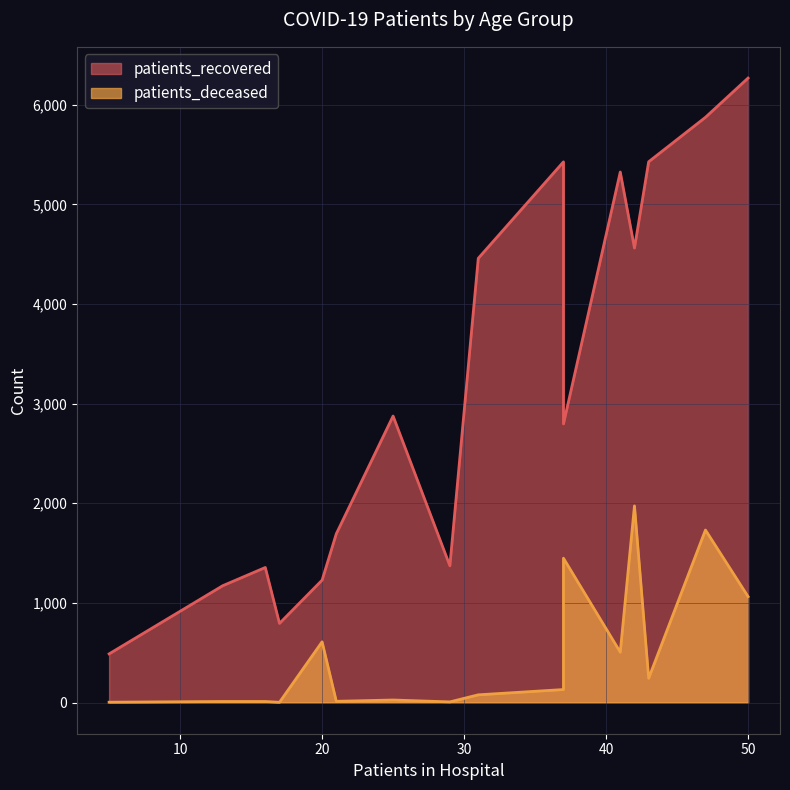

Which series has the widest spread of values?

patients_recovered